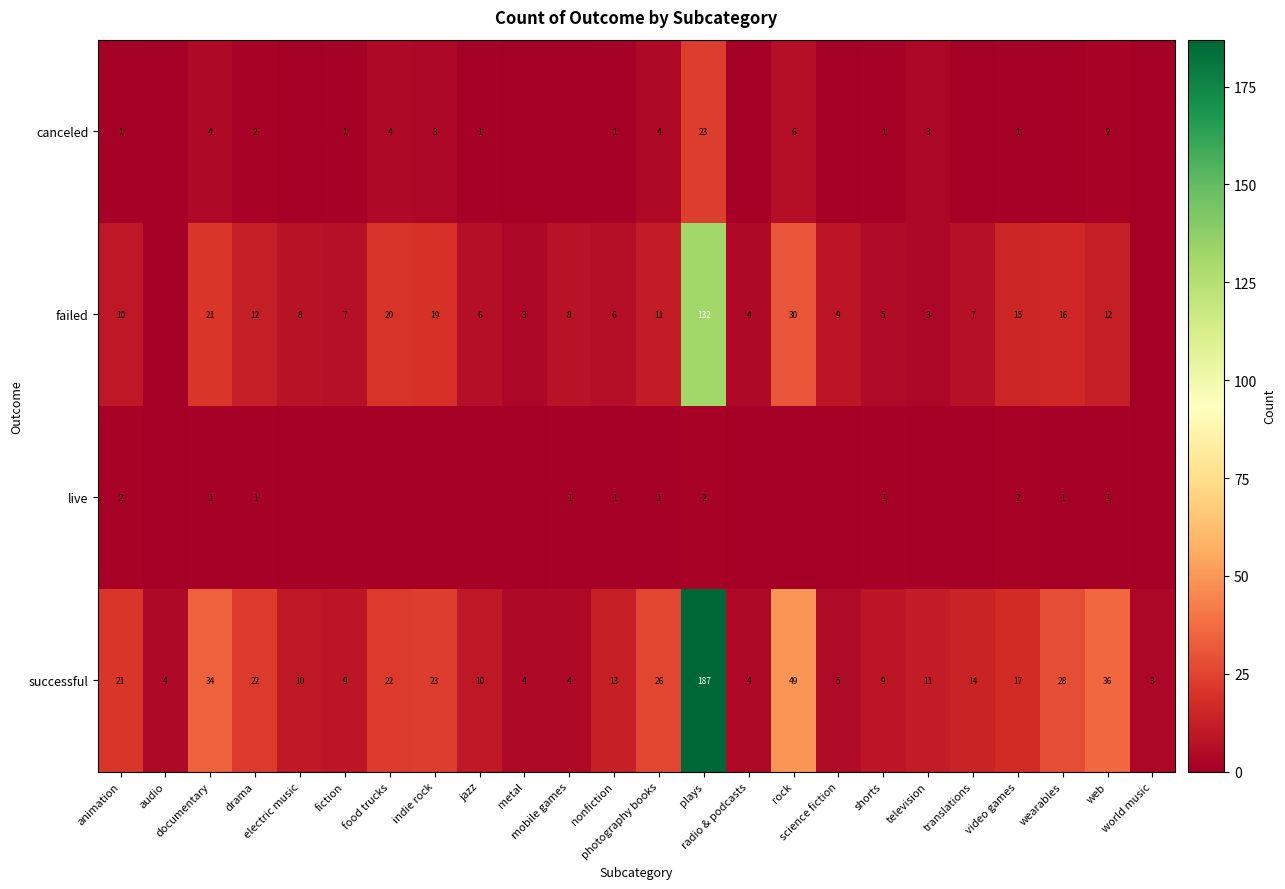

What is the average value of the successful series?

24